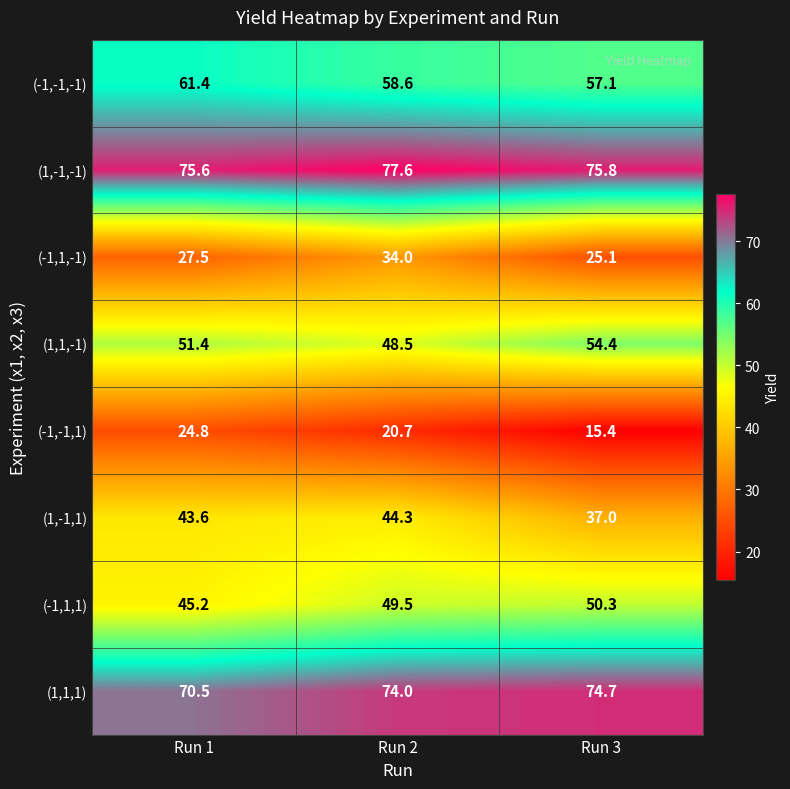

What is the sum of all (1,-1,-1) values?

229.0